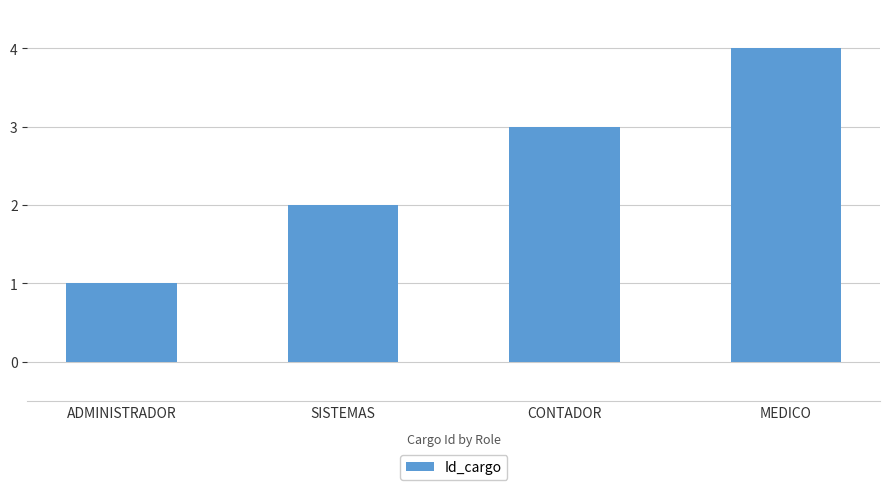

What is the greatest value displayed?

4